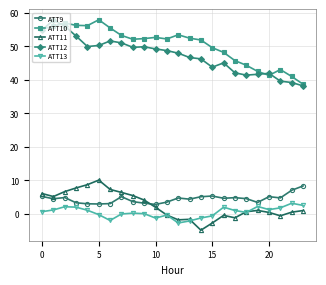

True or false: ATT9 has more than 0 points higher than both neighbors.

True